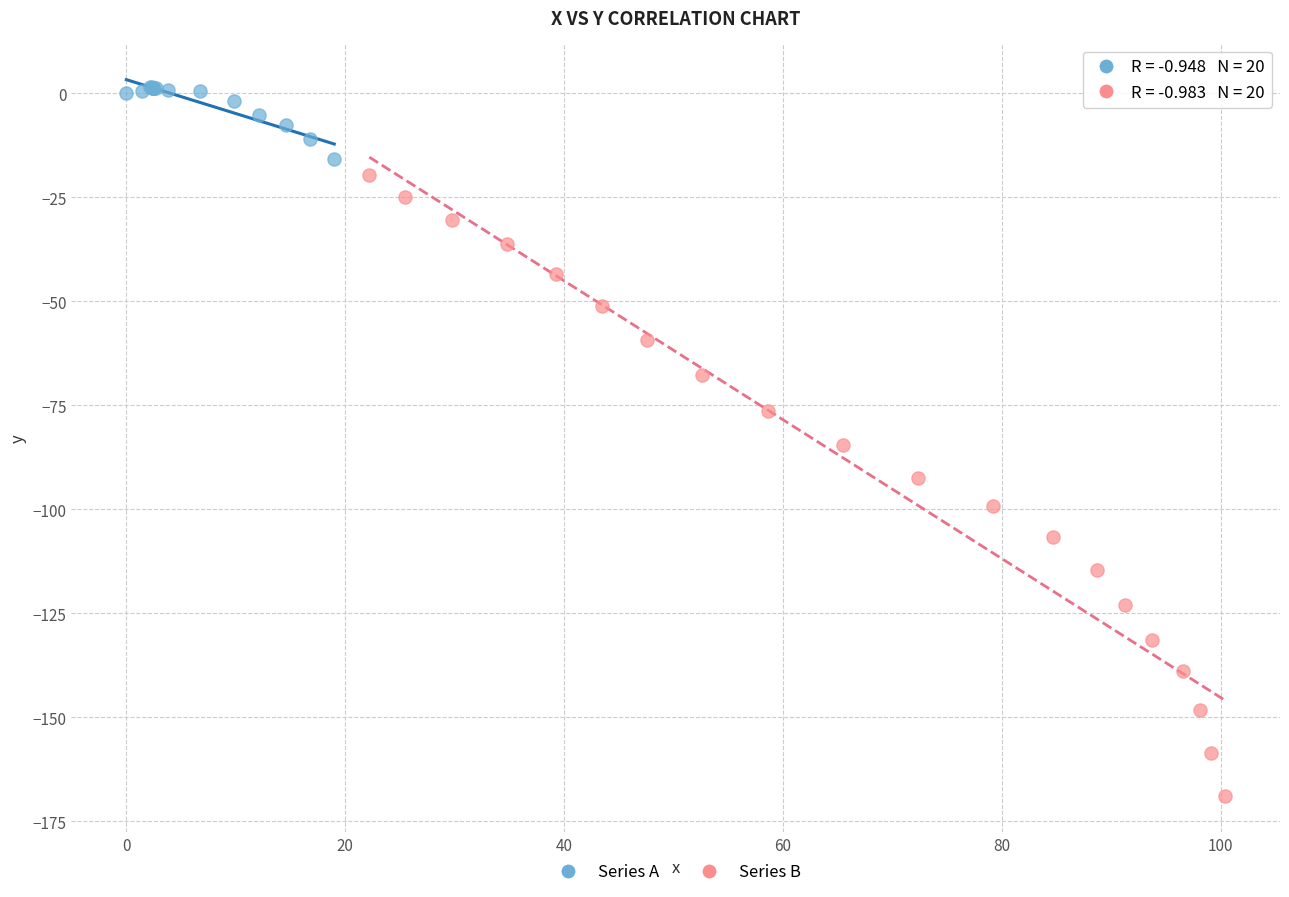

Which series reaches the maximum Y coordinate?

Series A